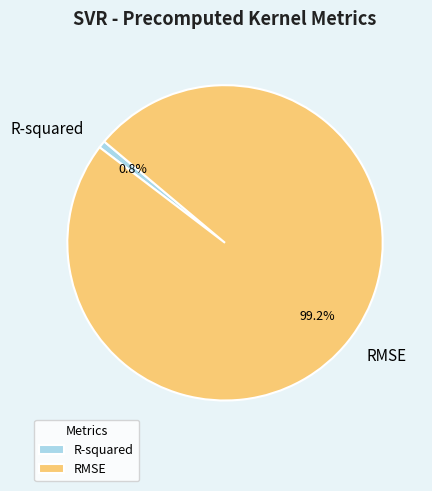

Is the sum of RMSE and R-squared greater than half?

Yes